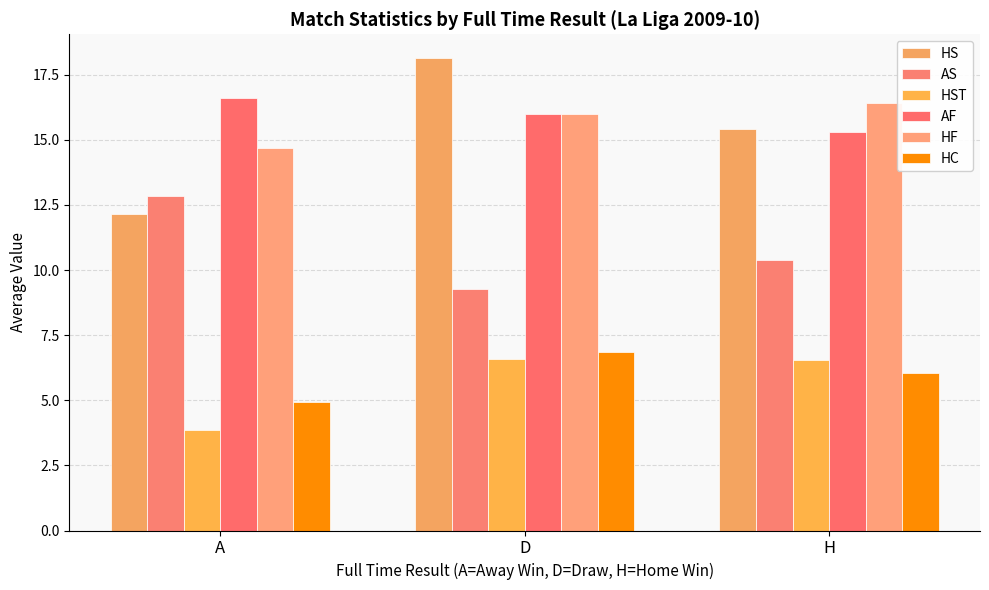

What is the difference between the AS values at H and A?

2.4